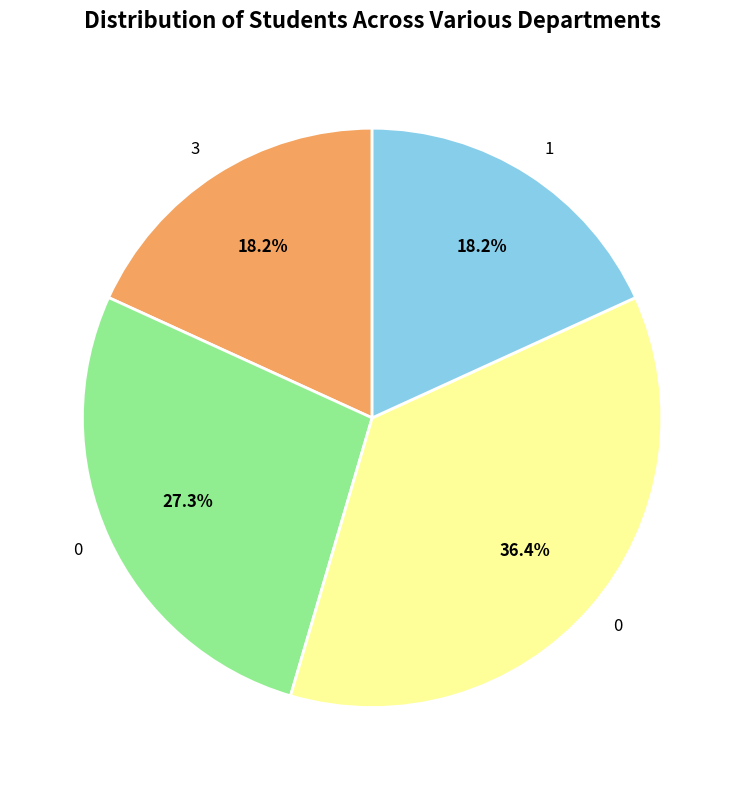

Is there any slice that represents more than half of the pie?

No